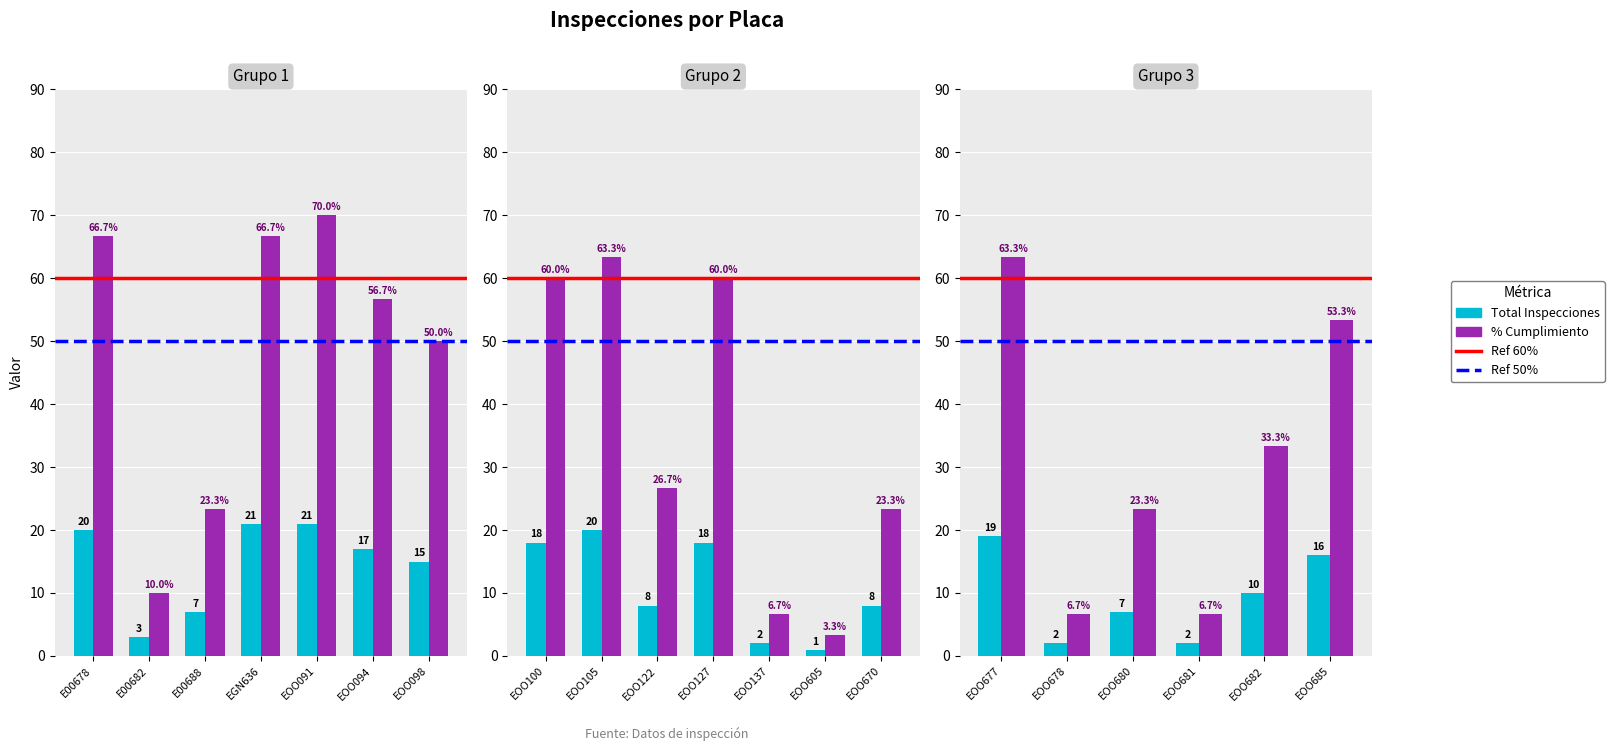

The value of PORCENTAJE CUMPLIMIENTO at E00688 is 23.3. True or false?

True